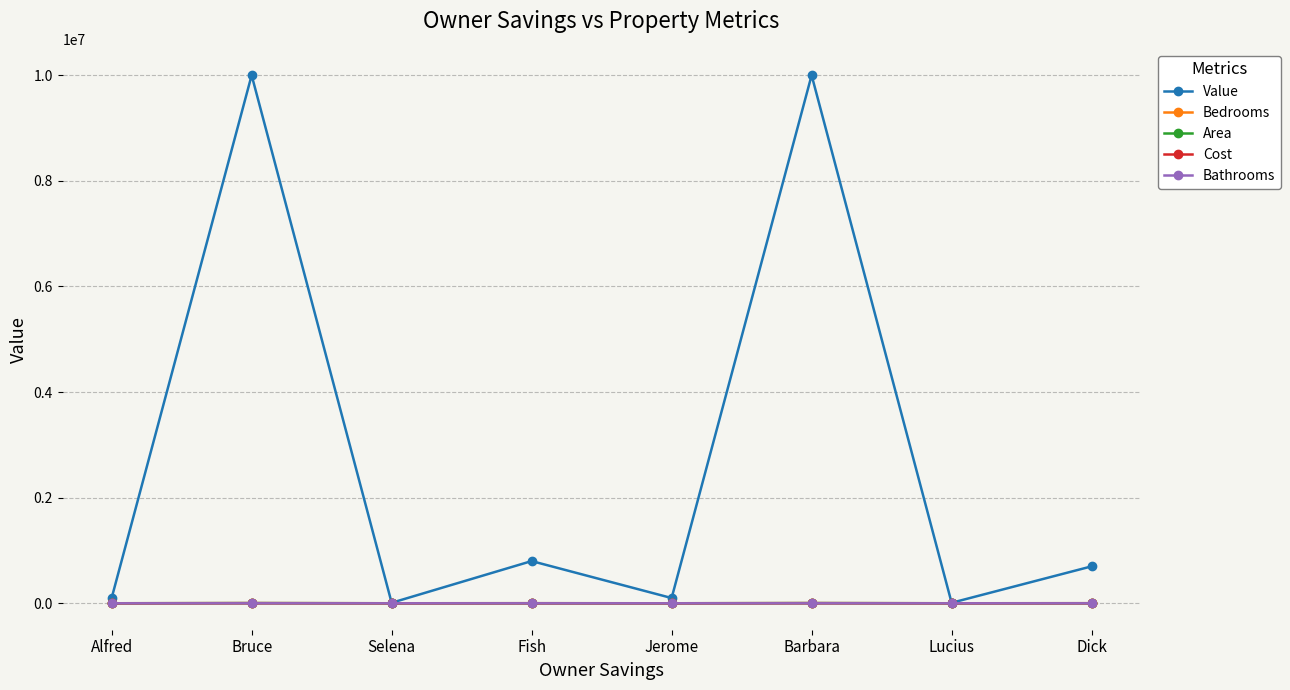

In Cost, how many points are lower than both neighbors (excluding endpoints)?

3